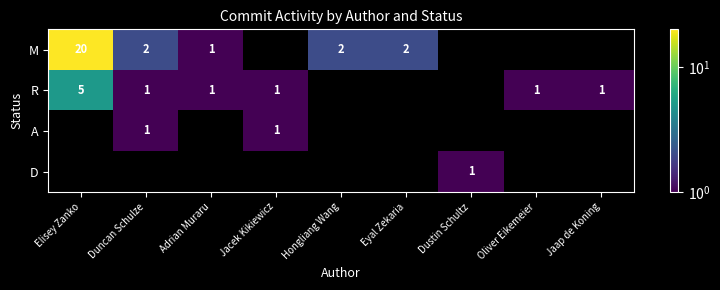

At how many categories does at least one series exceed 13?

1